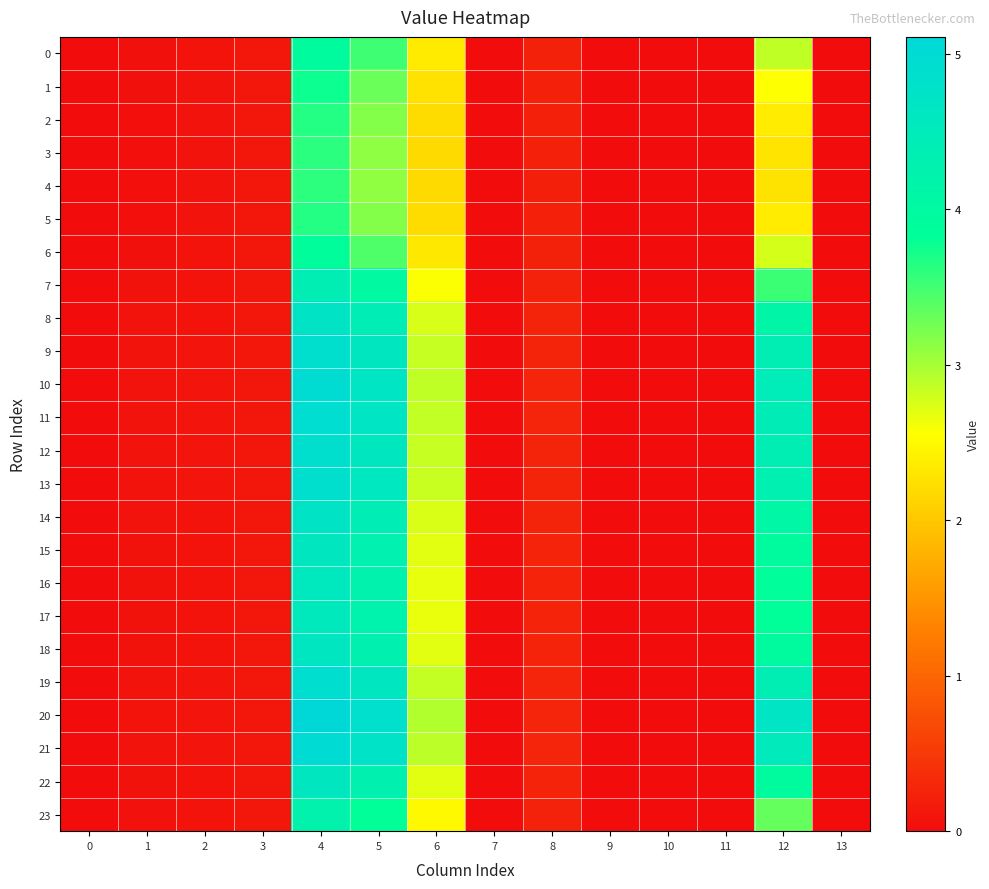

Reading left to right, transcribe all the data shown in this chart.

0: 0=0.0	1=0.0	2=0.1	3=0.1	4=4.0	5=3.5	6=2.4	7=0.0	8=0.2	9=0.0	10=0.0	11=0.0	12=2.9	13=0.0
1: 0=0.0	1=0.0	2=0.1	3=0.1	4=3.8	5=3.3	6=2.3	7=0.0	8=0.2	9=0.0	10=0.0	11=0.0	12=2.6	13=0.0
2: 0=0.0	1=0.0	2=0.1	3=0.1	4=3.7	5=3.2	6=2.2	7=0.0	8=0.2	9=0.0	10=0.0	11=0.0	12=2.4	13=0.0
3: 0=0.0	1=0.0	2=0.1	3=0.1	4=3.6	5=3.1	6=2.2	7=0.0	8=0.2	9=0.0	10=0.0	11=0.0	12=2.3	13=0.0
4: 0=0.0	1=0.0	2=0.1	3=0.1	4=3.6	5=3.1	6=2.2	7=0.0	8=0.2	9=0.0	10=0.0	11=0.0	12=2.3	13=0.0
5: 0=0.0	1=0.0	2=0.1	3=0.1	4=3.7	5=3.2	6=2.2	7=0.0	8=0.2	9=0.0	10=0.0	11=0.0	12=2.4	13=0.0
6: 0=0.0	1=0.0	2=0.1	3=0.1	4=3.9	5=3.4	6=2.3	7=0.0	8=0.2	9=0.0	10=0.0	11=0.0	12=2.8	13=0.0
7: 0=0.0	1=0.1	2=0.1	3=0.1	4=4.4	5=4.0	6=2.6	7=0.0	8=0.2	9=0.0	10=0.0	11=0.0	12=3.5	13=0.0
8: 0=0.0	1=0.1	2=0.1	3=0.1	4=4.7	5=4.4	6=2.8	7=0.0	8=0.3	9=0.0	10=0.0	11=0.0	12=4.1	13=0.0
9: 0=0.0	1=0.1	2=0.1	3=0.1	4=4.9	5=4.6	6=2.8	7=0.0	8=0.3	9=0.0	10=0.0	11=0.0	12=4.4	13=0.0
10: 0=0.0	1=0.1	2=0.1	3=0.1	4=5.0	5=4.7	6=2.9	7=0.0	8=0.3	9=0.0	10=0.0	11=0.0	12=4.5	13=0.0
11: 0=0.0	1=0.1	2=0.1	3=0.1	4=5.0	5=4.7	6=2.9	7=0.0	8=0.3	9=0.0	10=0.0	11=0.0	12=4.4	13=0.0
12: 0=0.0	1=0.1	2=0.1	3=0.1	4=4.9	5=4.6	6=2.8	7=0.0	8=0.3	9=0.0	10=0.0	11=0.0	12=4.4	13=0.0
13: 0=0.0	1=0.1	2=0.1	3=0.1	4=4.9	5=4.6	6=2.8	7=0.0	8=0.3	9=0.0	10=0.0	11=0.0	12=4.3	13=0.0
14: 0=0.0	1=0.1	2=0.1	3=0.1	4=4.7	5=4.4	6=2.7	7=0.0	8=0.3	9=0.0	10=0.0	11=0.0	12=4.1	13=0.0
15: 0=0.0	1=0.1	2=0.1	3=0.1	4=4.6	5=4.3	6=2.7	7=0.0	8=0.3	9=0.0	10=0.0	11=0.0	12=3.9	13=0.0
16: 0=0.0	1=0.1	2=0.1	3=0.1	4=4.6	5=4.2	6=2.7	7=0.0	8=0.3	9=0.0	10=0.0	11=0.0	12=3.9	13=0.0
17: 0=0.0	1=0.1	2=0.1	3=0.1	4=4.5	5=4.2	6=2.7	7=0.0	8=0.3	9=0.0	10=0.0	11=0.0	12=3.8	13=0.0
18: 0=0.0	1=0.1	2=0.1	3=0.1	4=4.6	5=4.3	6=2.7	7=0.0	8=0.3	9=0.0	10=0.0	11=0.0	12=4.0	13=0.0
19: 0=0.0	1=0.1	2=0.1	3=0.1	4=4.9	5=4.6	6=2.8	7=0.0	8=0.3	9=0.0	10=0.0	11=0.0	12=4.4	13=0.0
20: 0=0.0	1=0.1	2=0.1	3=0.1	4=5.1	5=4.9	6=2.9	7=0.0	8=0.3	9=0.0	10=0.0	11=0.0	12=4.7	13=0.0
21: 0=0.0	1=0.1	2=0.1	3=0.1	4=5.0	5=4.7	6=2.9	7=0.0	8=0.3	9=0.0	10=0.0	11=0.0	12=4.5	13=0.0
22: 0=0.0	1=0.1	2=0.1	3=0.1	4=4.6	5=4.3	6=2.7	7=0.0	8=0.3	9=0.0	10=0.0	11=0.0	12=4.0	13=0.0
23: 0=0.0	1=0.1	2=0.1	3=0.1	4=4.2	5=3.8	6=2.5	7=0.0	8=0.2	9=0.0	10=0.0	11=0.0	12=3.3	13=0.0